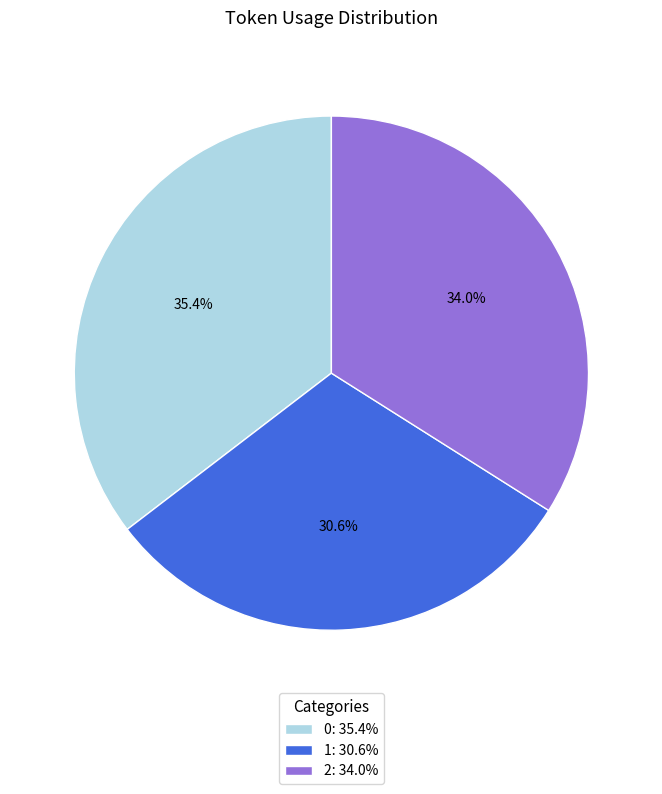

To the nearest percent, what portion does 0 represent?

35%